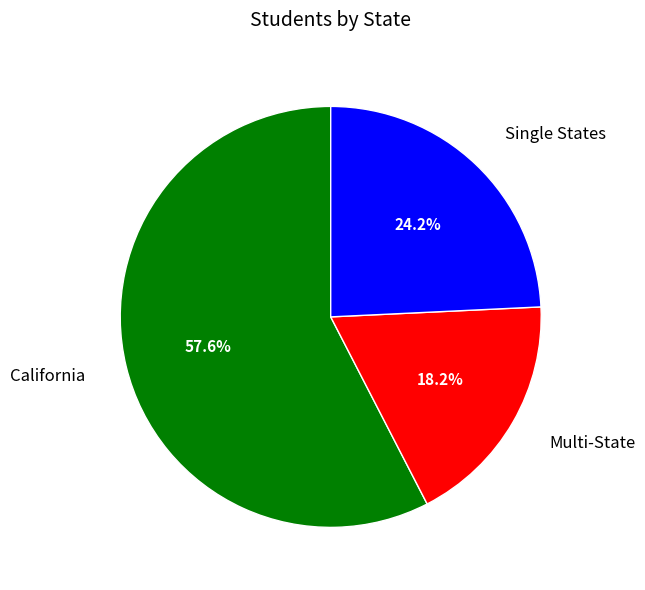

Count the number of slices in the pie.

3